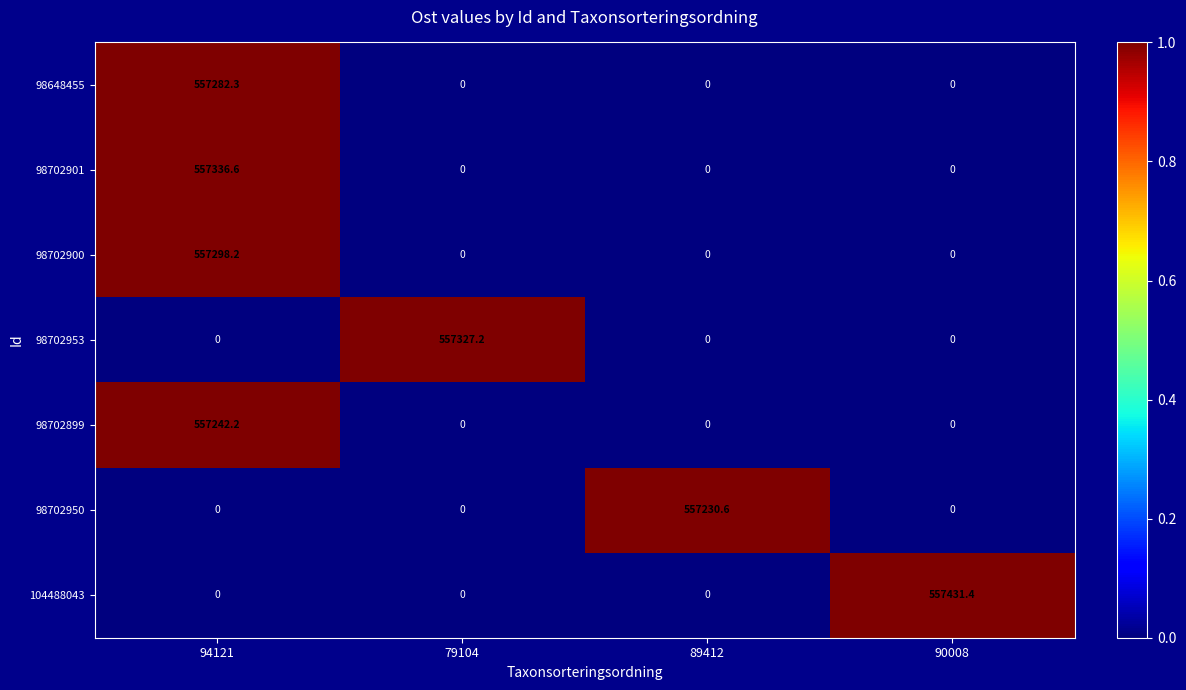

The 98702900 series shows -311001.3 at 90008. True or false?

False